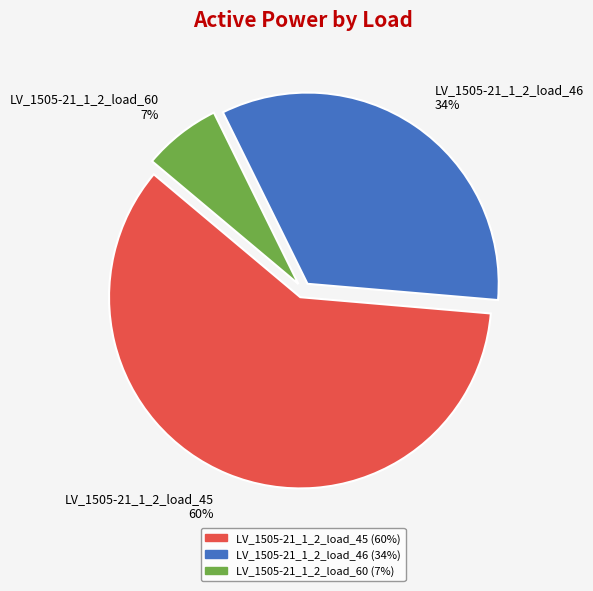

To the nearest percent, what is the combined percentage of LV_1505-21_1_2_load_45 and LV_1505-21_1_2_load_46?

93%